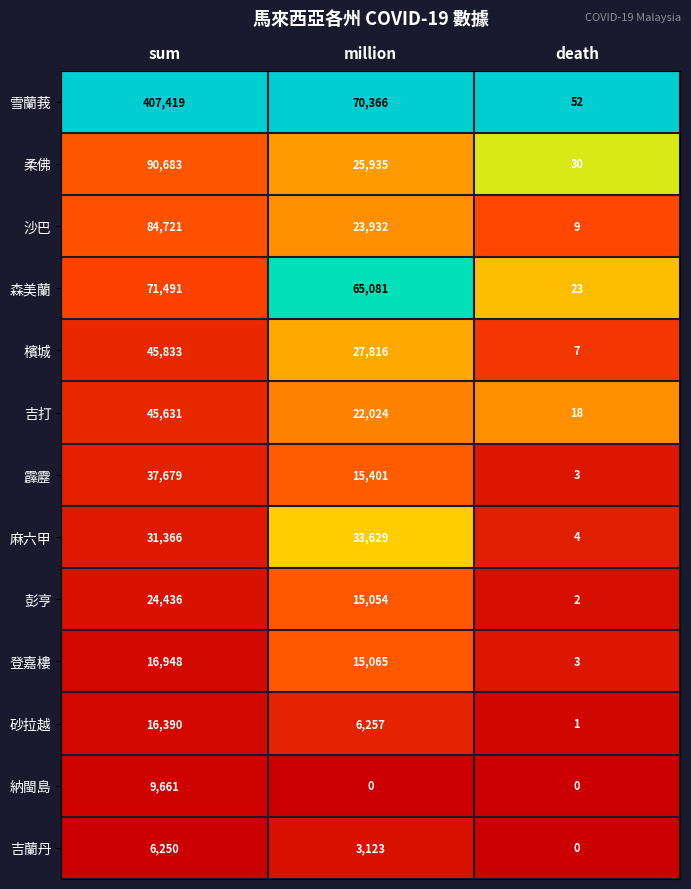

Is it true that 麻六甲 equals 4 at death?

True